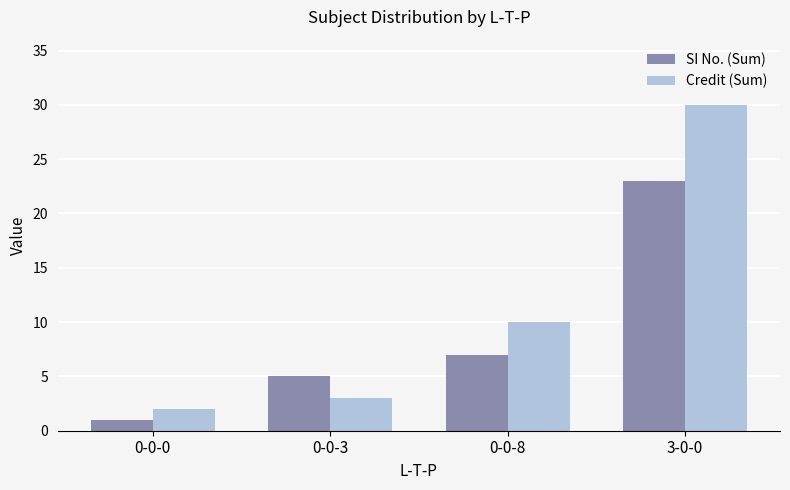

How many groups of bars are there?

4